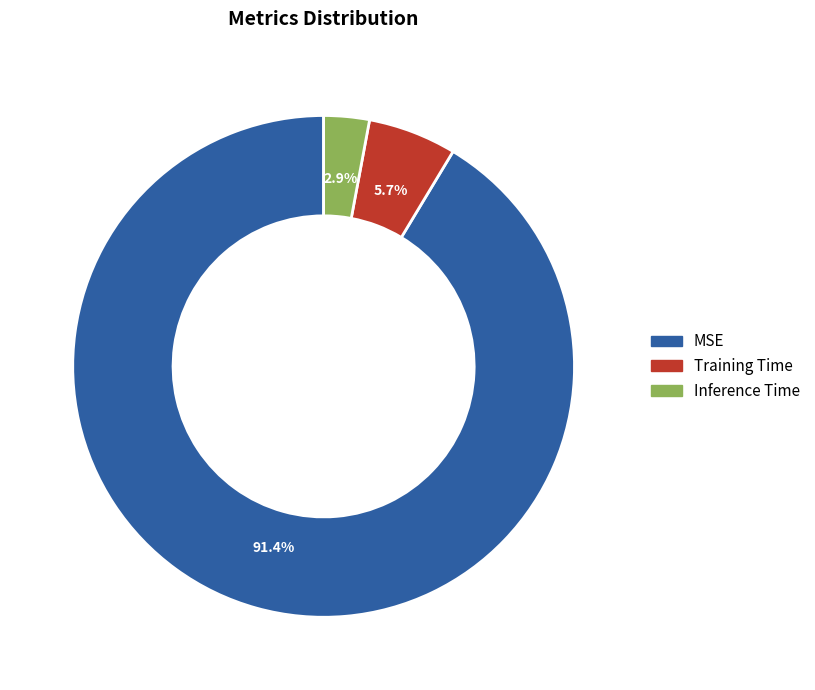

Which category has the biggest portion of the pie?

MSE